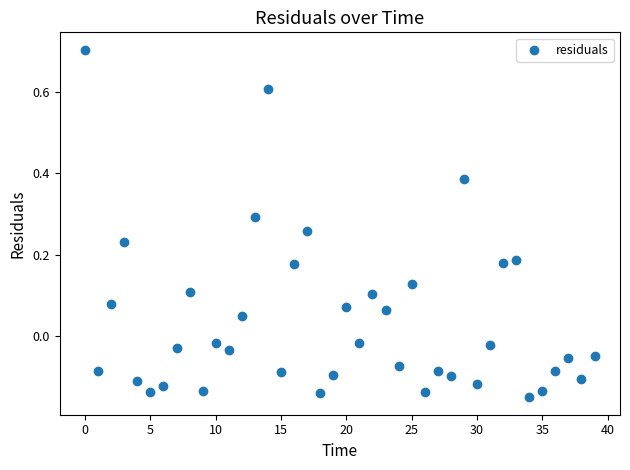

What is the range of Y values (max minus min)?

0.9